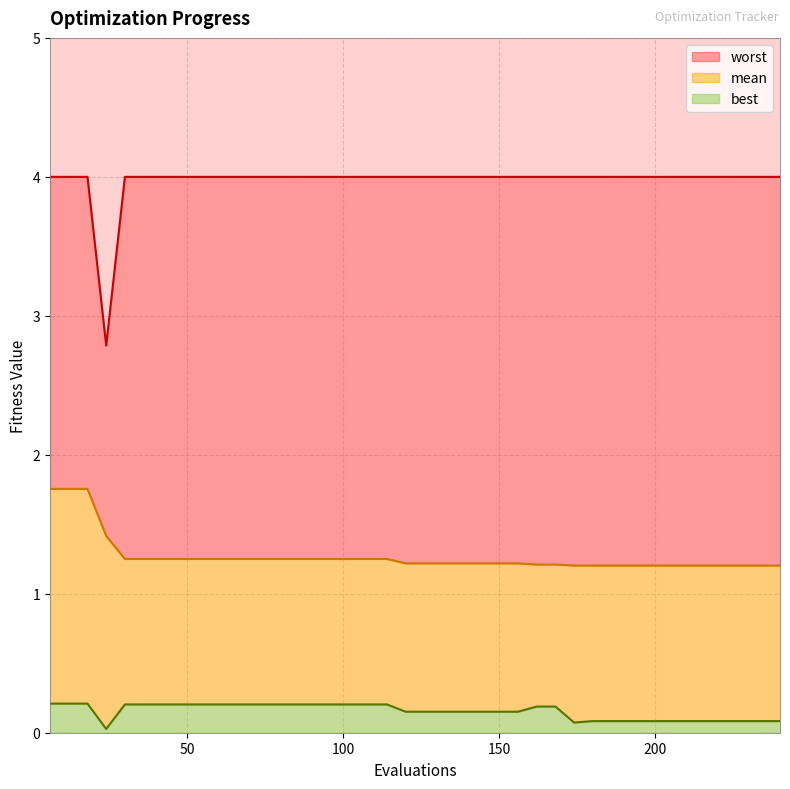

What are all the series names shown in the legend?

mean, best, worst